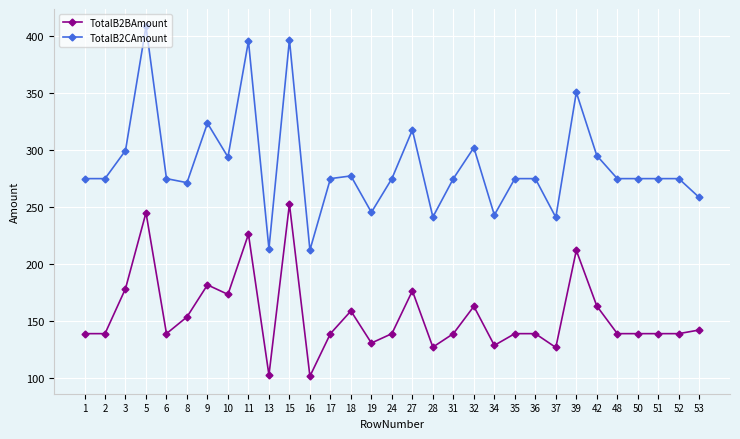

Does the chart have visible grid lines?

Yes